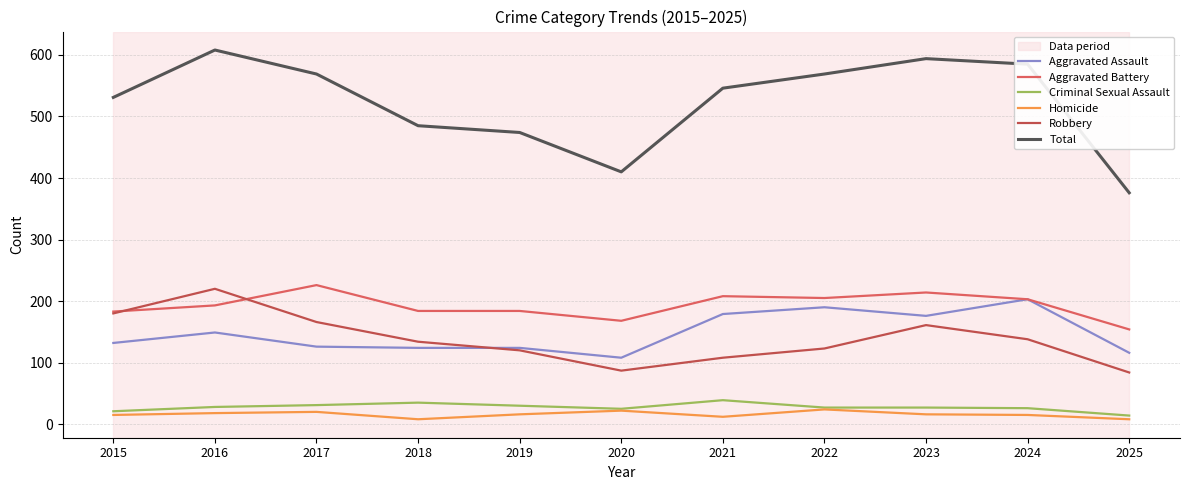

What is the total value across all series at 2024?

1170